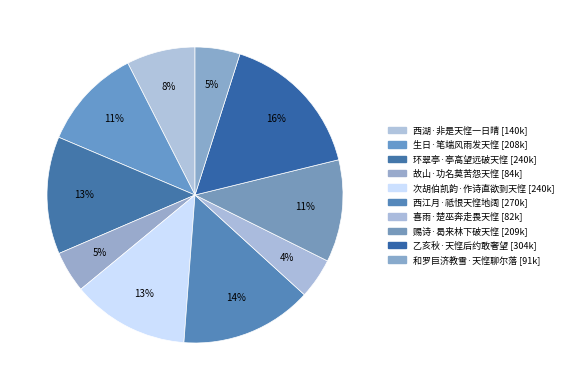

How many segments does this pie chart have?

10